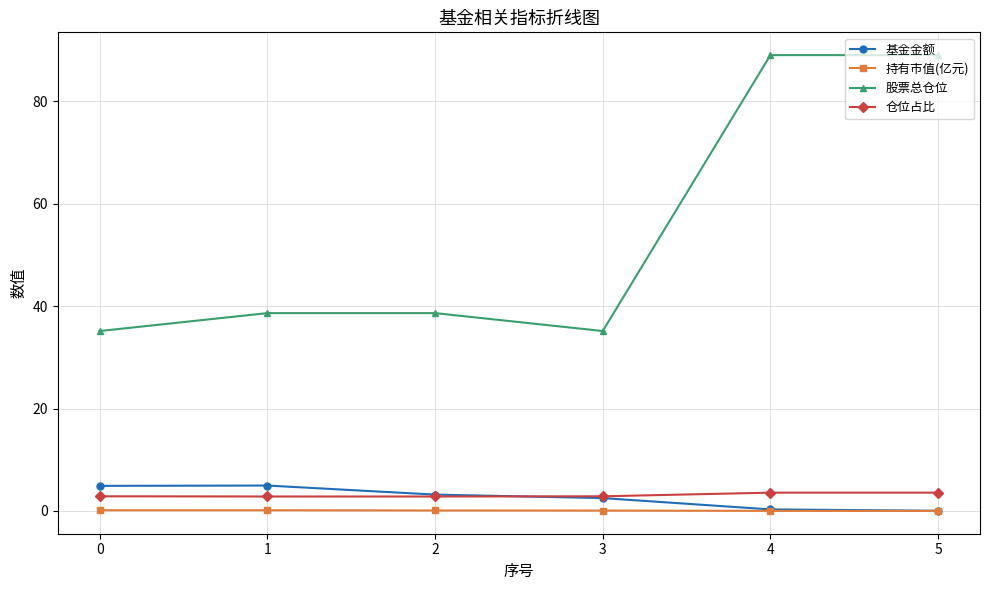

Is it true that 基金金额 equals 4.9 at 0?

True